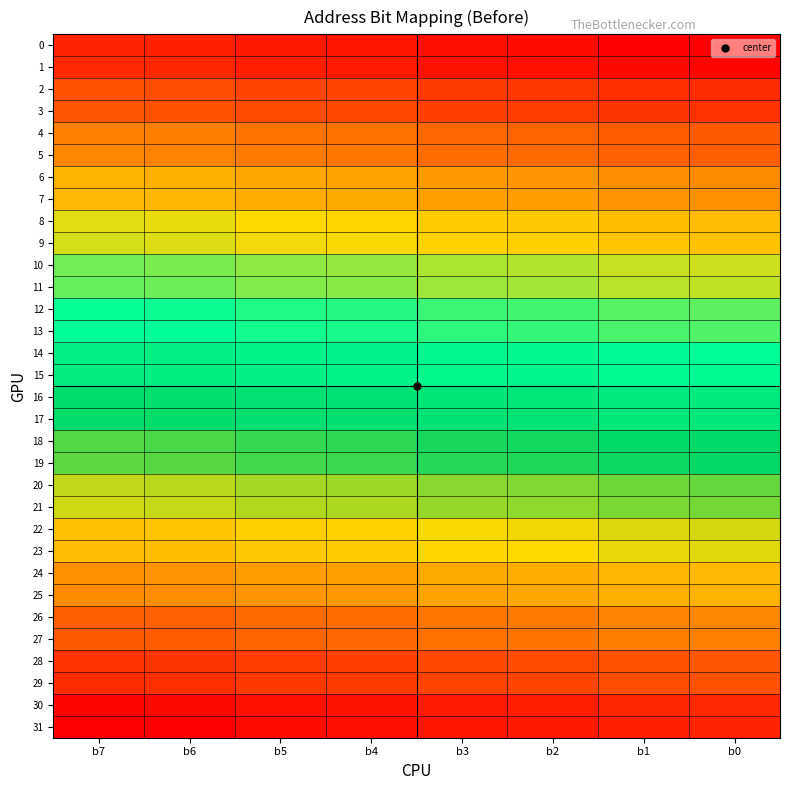

Which label corresponds to the smallest value in the chart?

b0